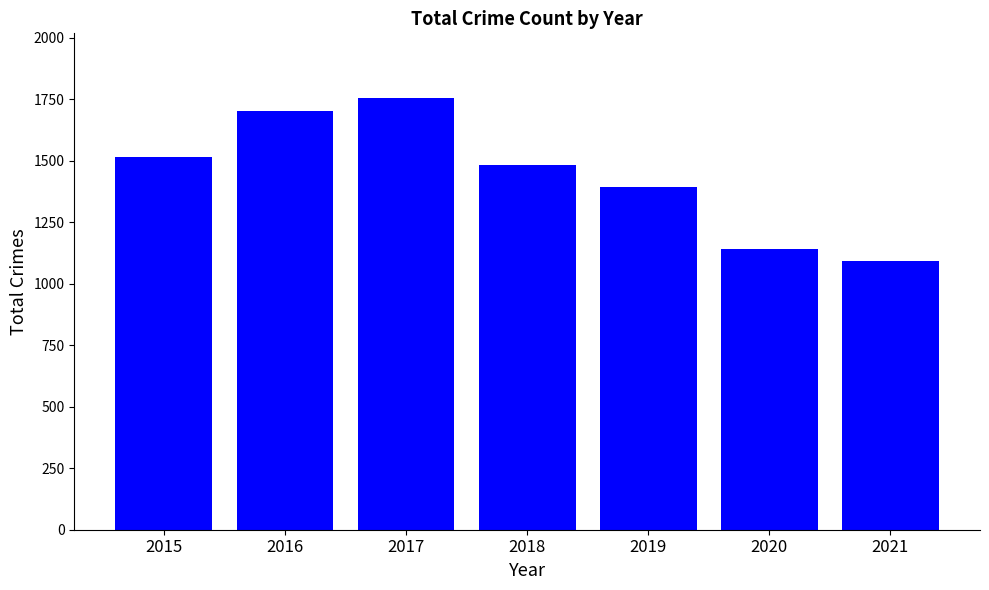

List the labels in order of value, smallest first.

2021, 2020, 2019, 2018, 2015, 2016, 2017